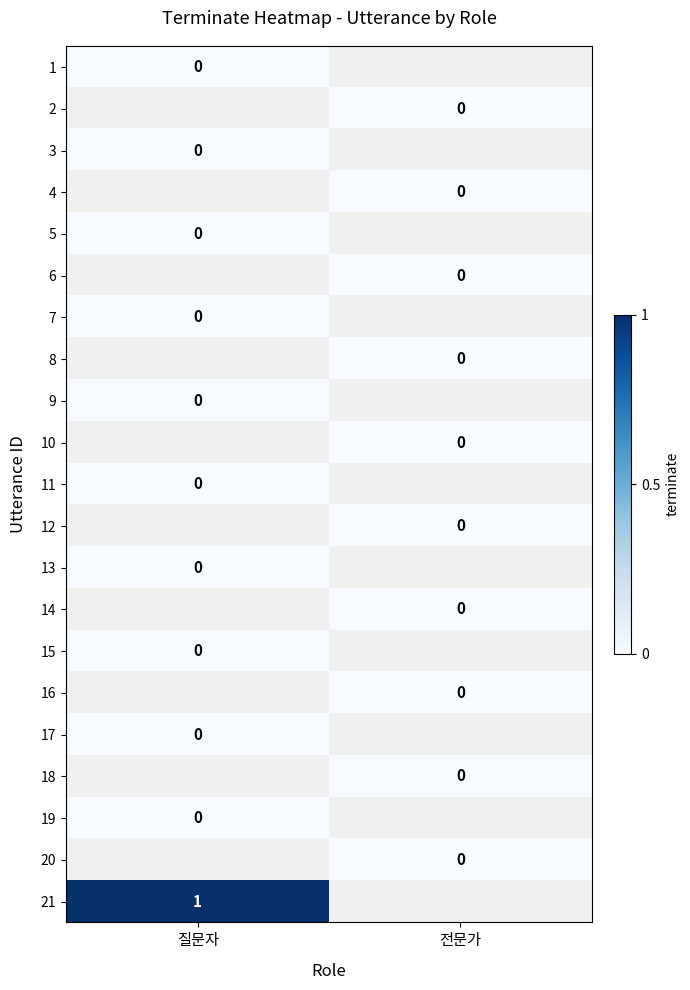

Count the number of data series in this chart.

21